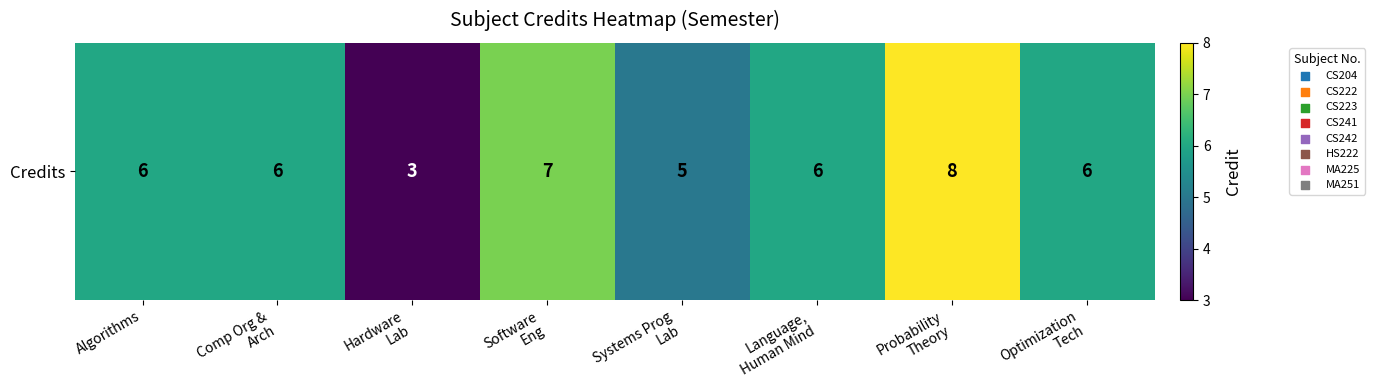

At which label does the data first exceed 6?

Software
Eng